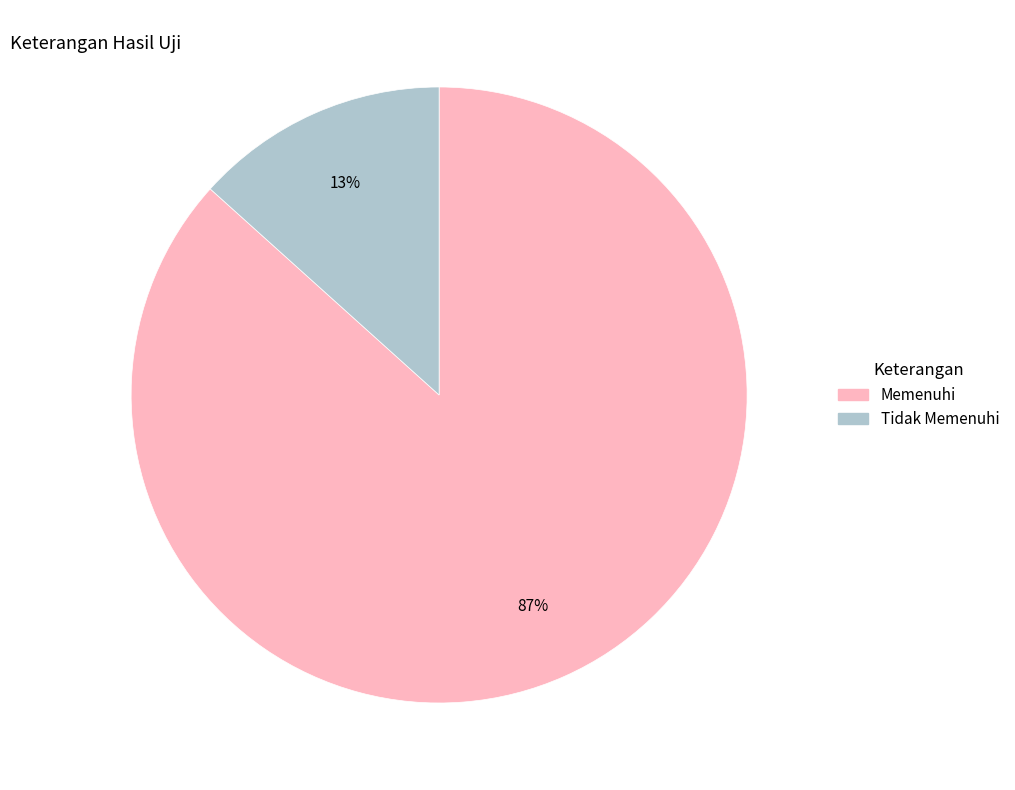

To the nearest percent, what is the average slice percentage?

50%